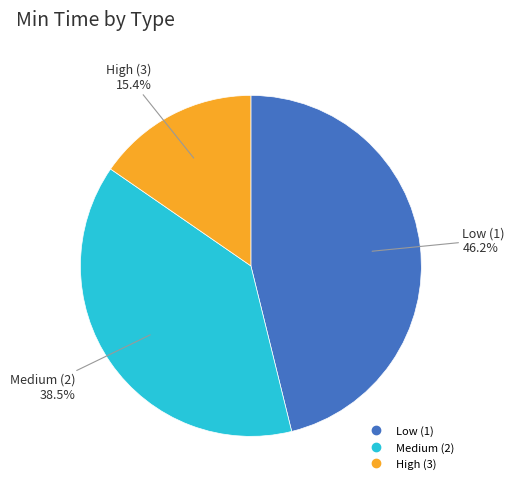

How many slices are in this pie chart?

3